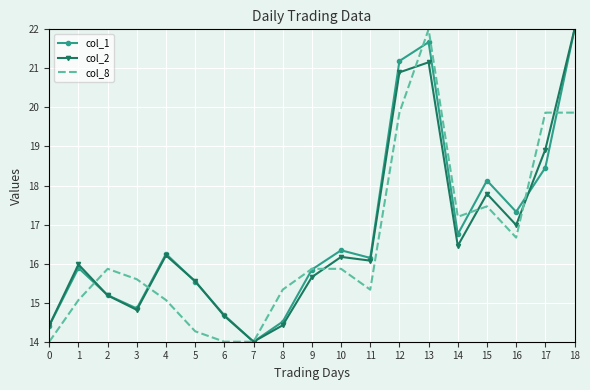

What is the smallest value displayed?

14.0